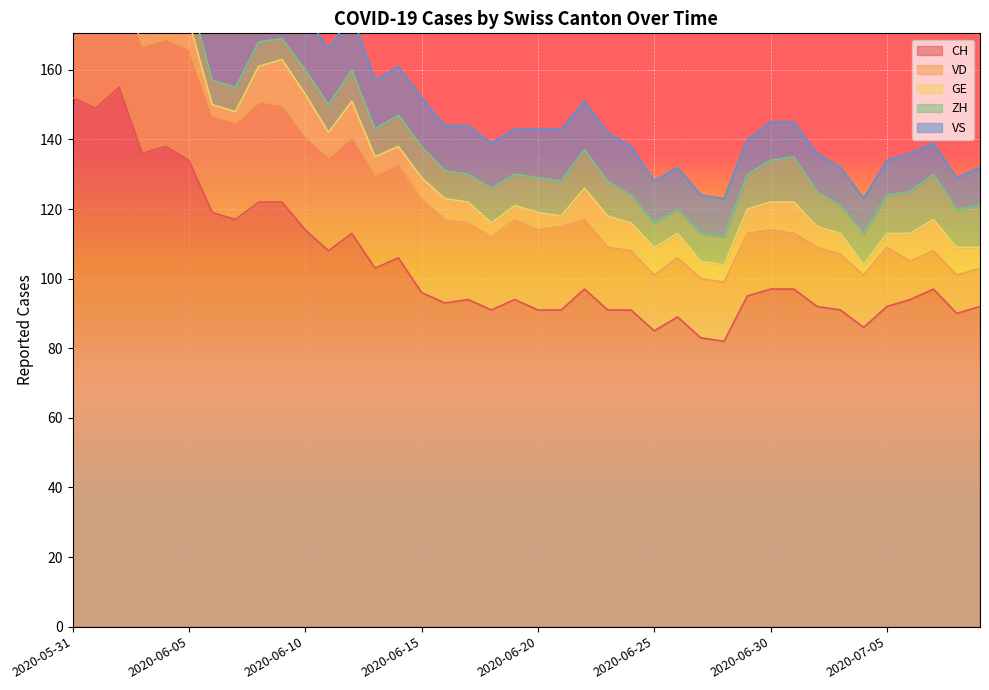

Which has a higher value, 2020-06-05 or 2020-06-09?

2020-06-05